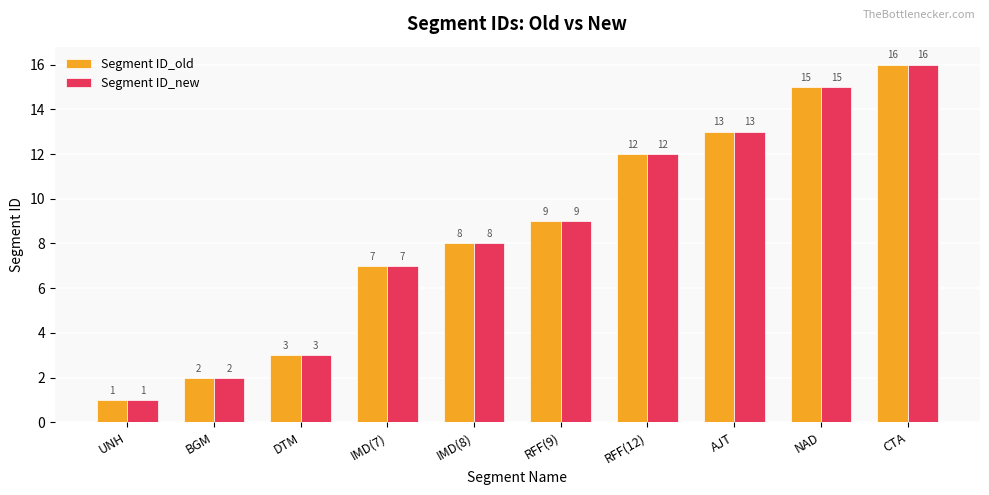

Count the number of categories in the chart.

10